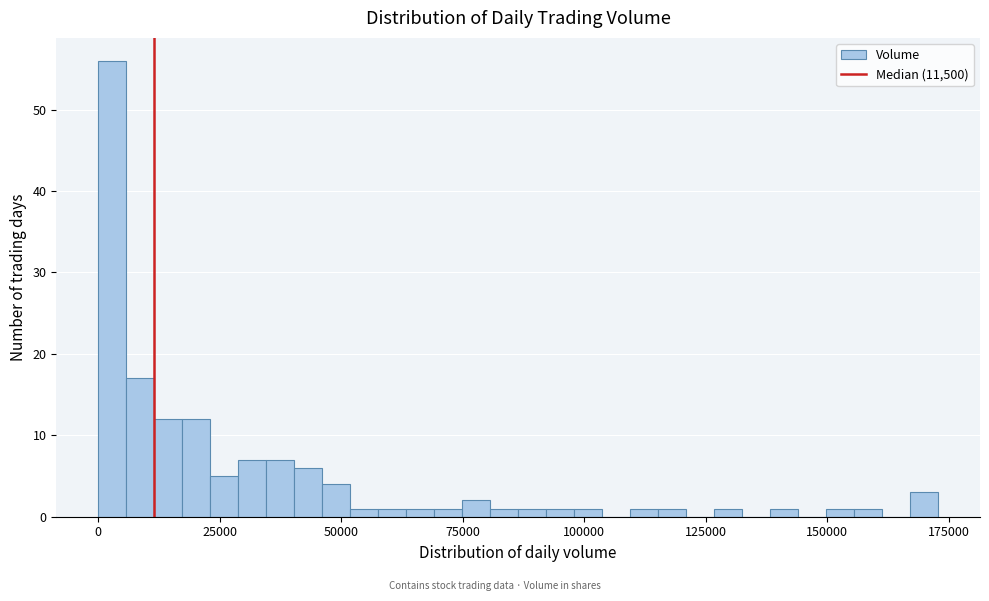

Read against the x-axis, roughly where is the centre of the tallest bar?

5000